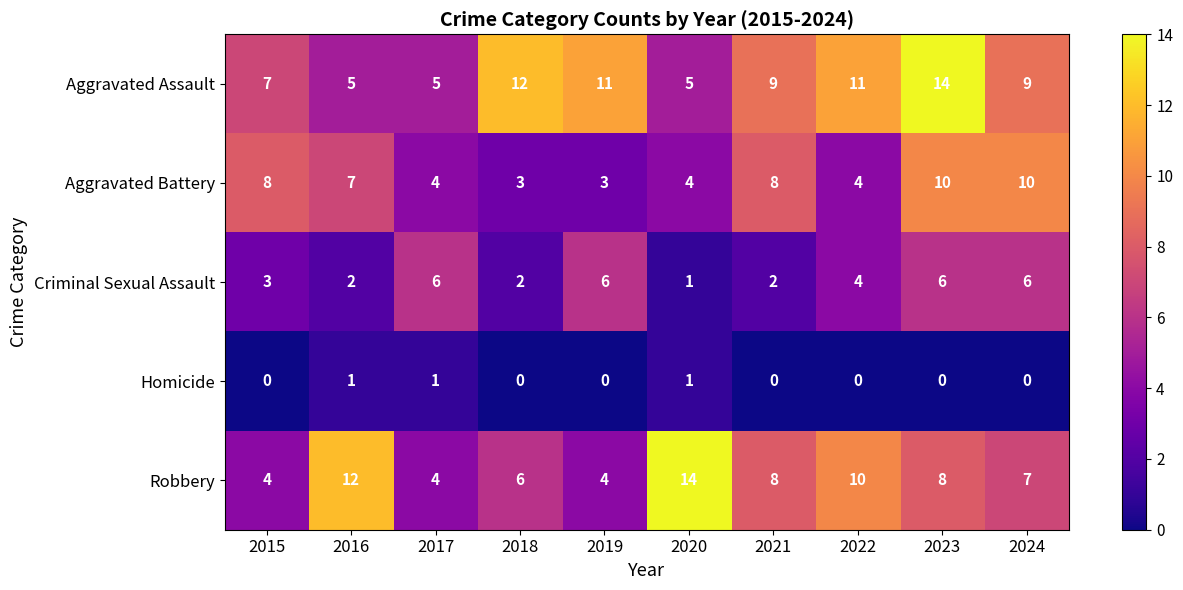

What is the difference between the highest and lowest values at 2017?

5